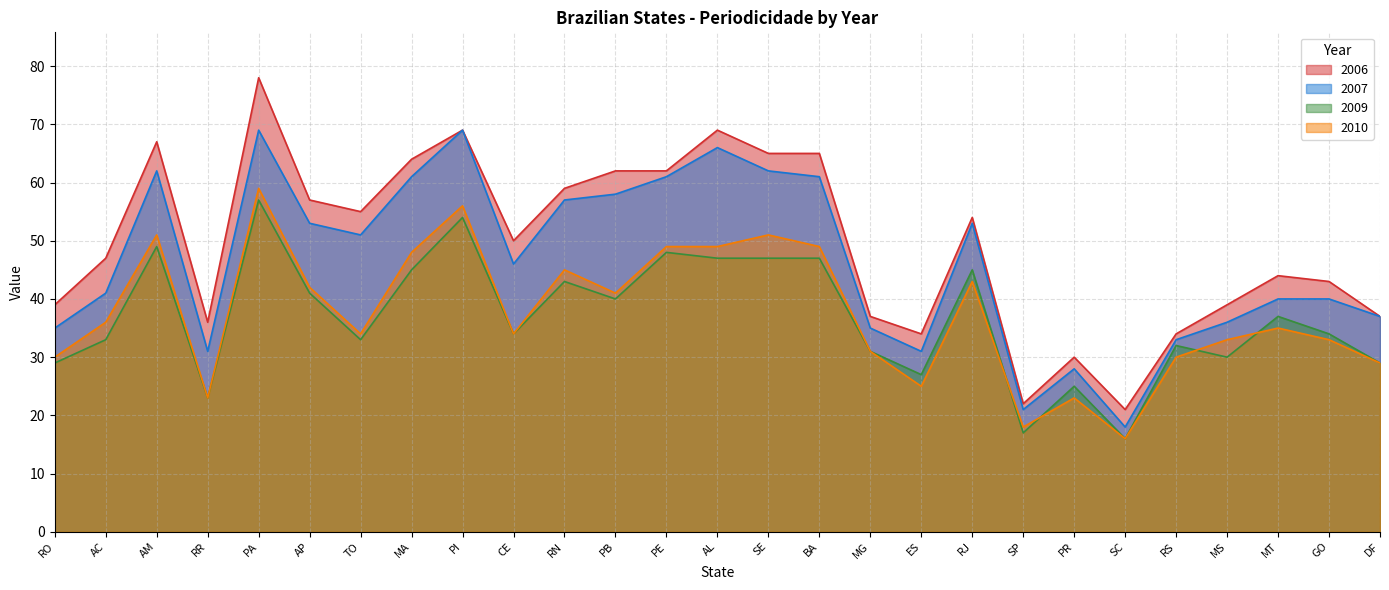

What is the smallest value displayed?

16